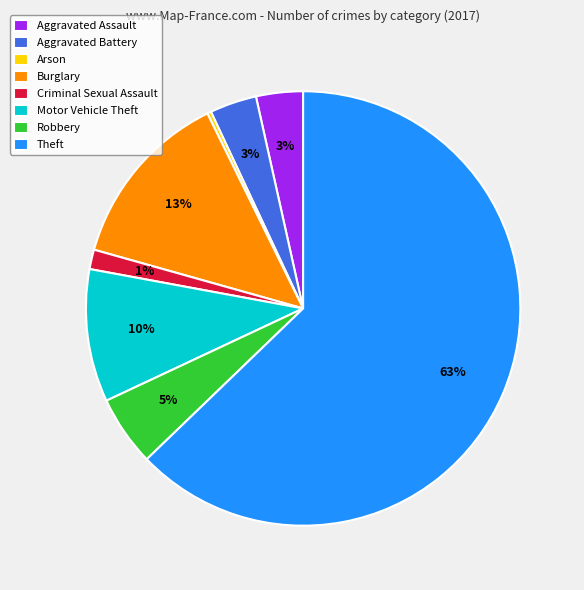

What percentage is the Aggravated Assault slice, to the nearest percent?

3%